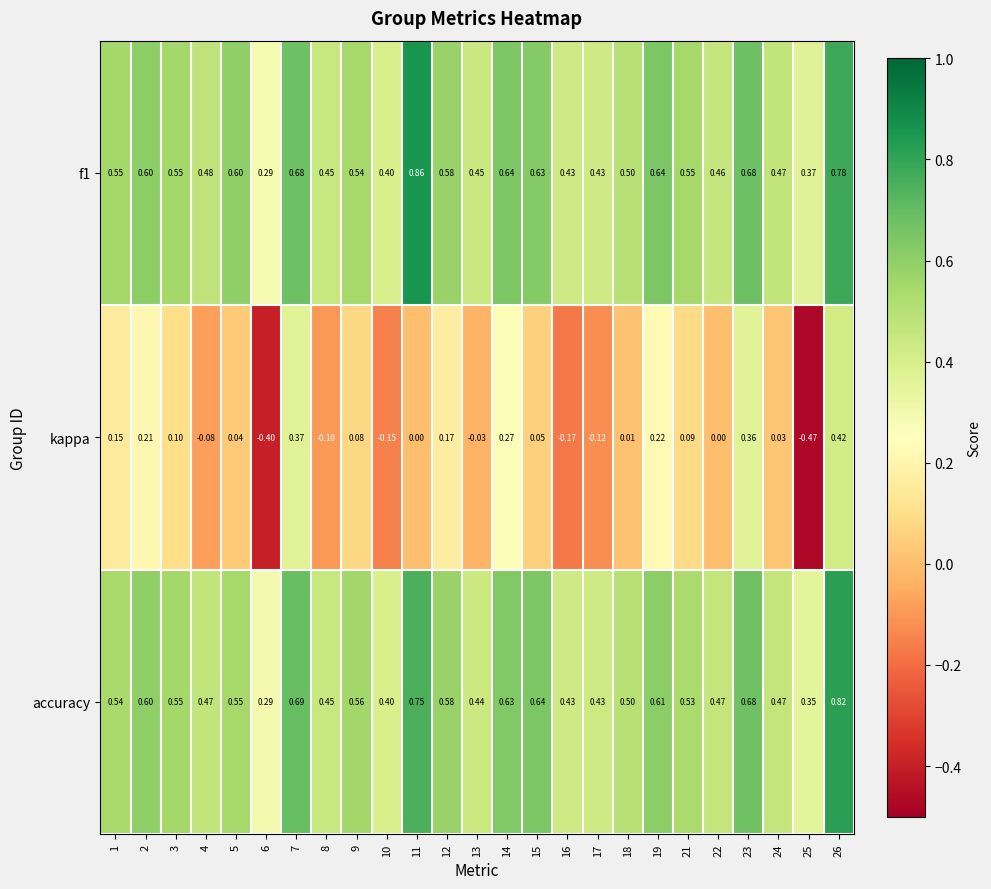

At which category does the chart reach its peak across all series?

11